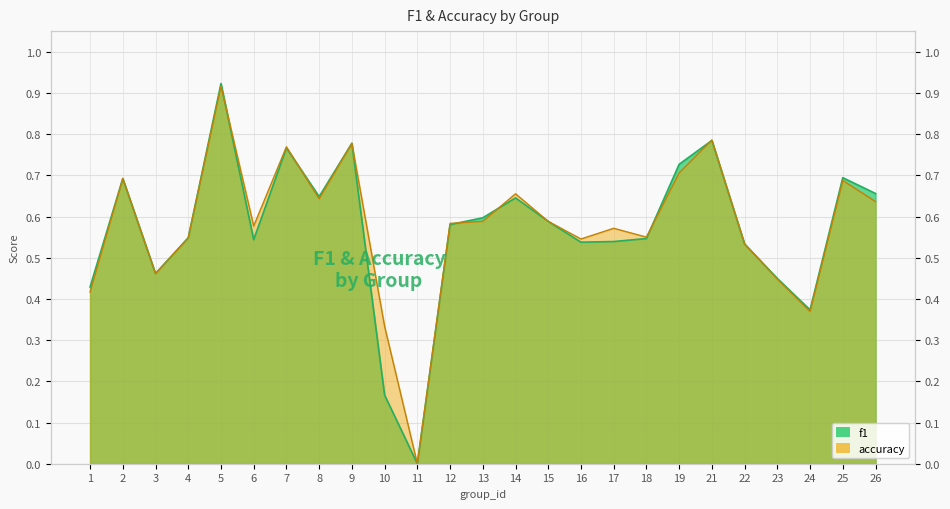

Where is the first local minimum for f1?

3